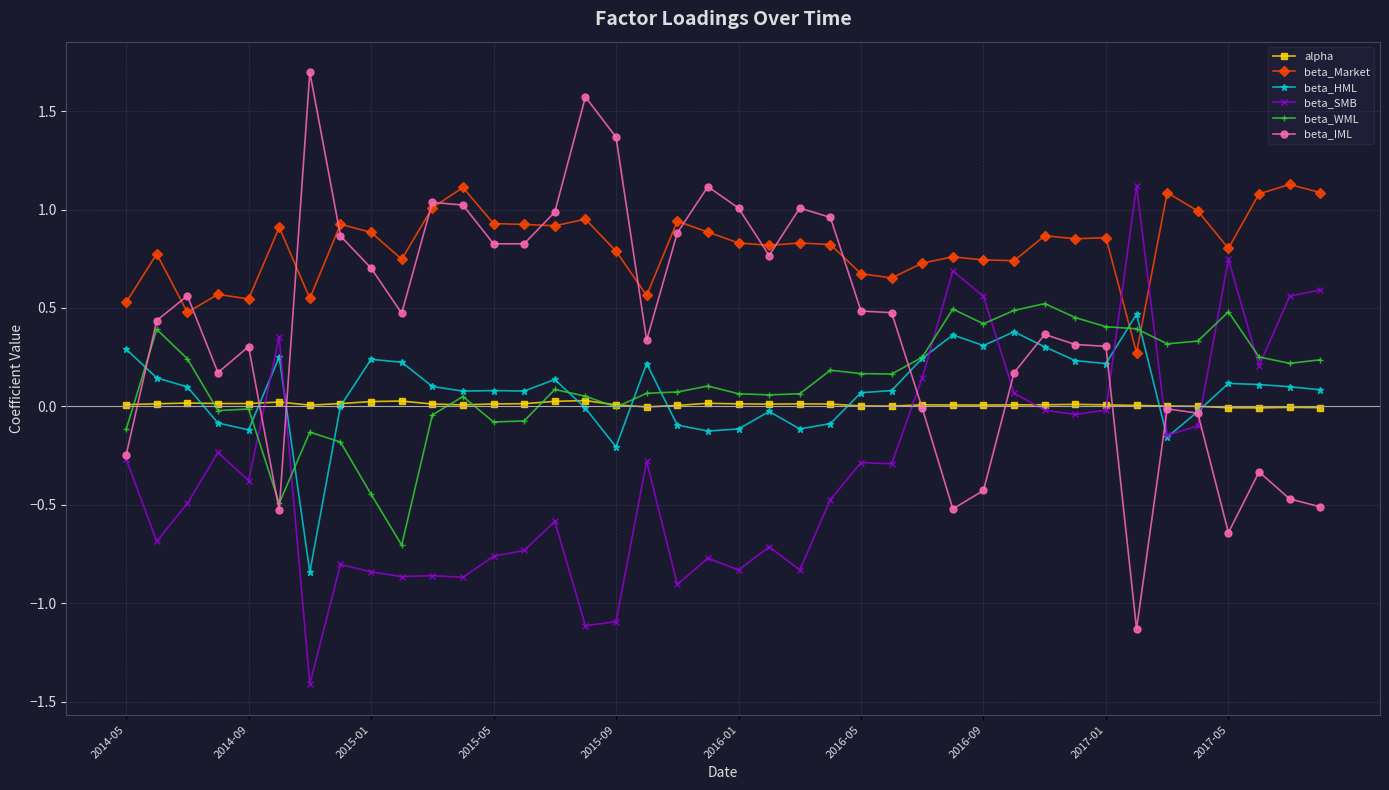

True or false: beta_HML has more than 1 points higher than both neighbors.

True